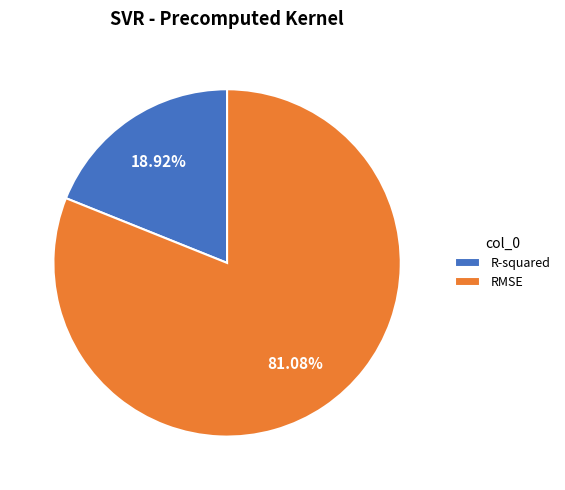

Which has a higher value, R-squared or RMSE?

RMSE